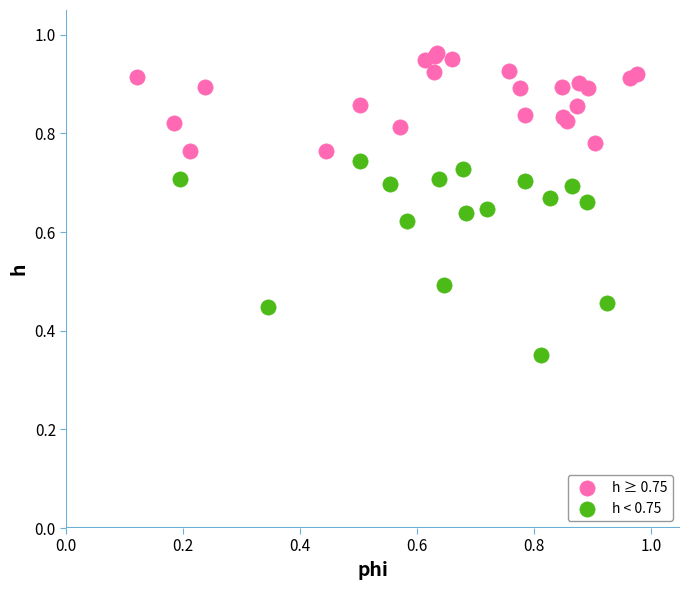

What are all the series names shown in the legend?

h ≥ 0.75, h < 0.75